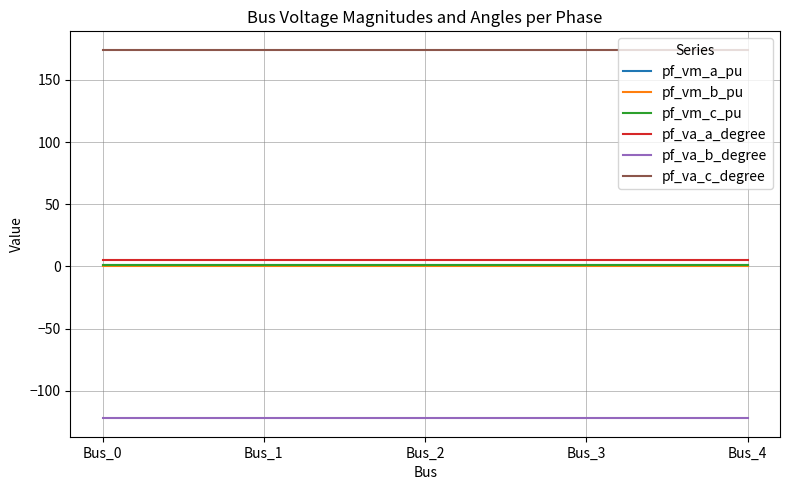

What is the highest value of the pf_va_c_degree series?

174.2